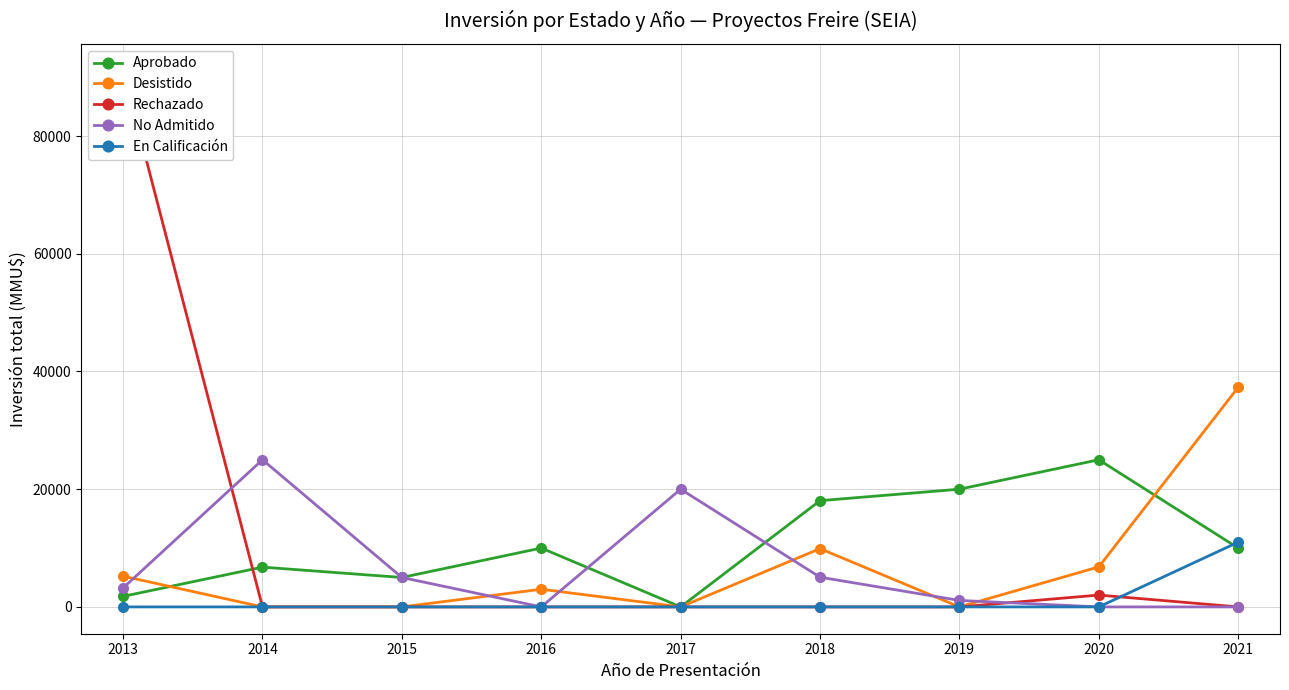

What is the sum of the Aprobado values at 2014 and 2020?

31760